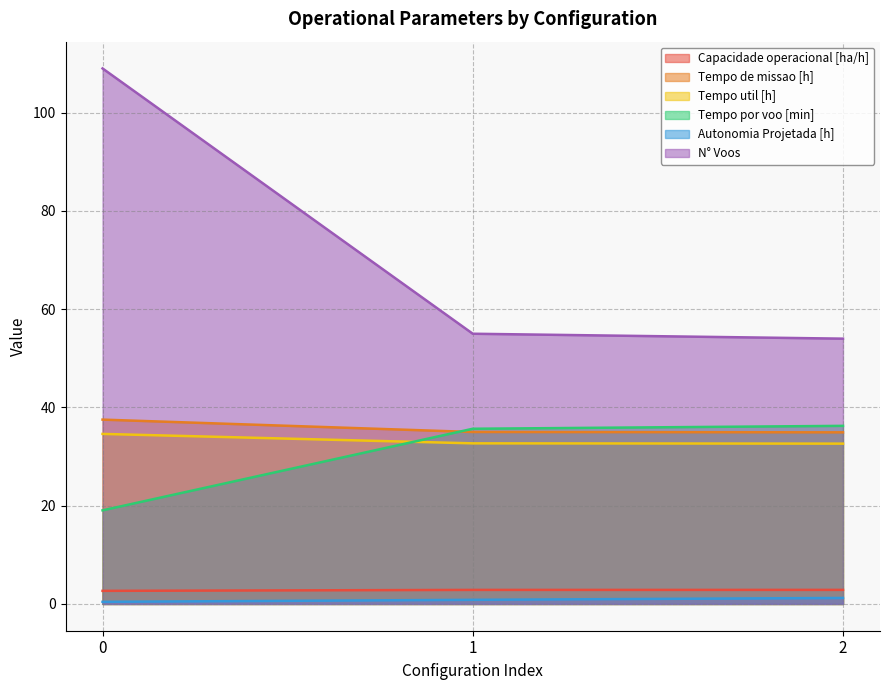

What is the approximate value of Tempo util [h] at 1?

32.7